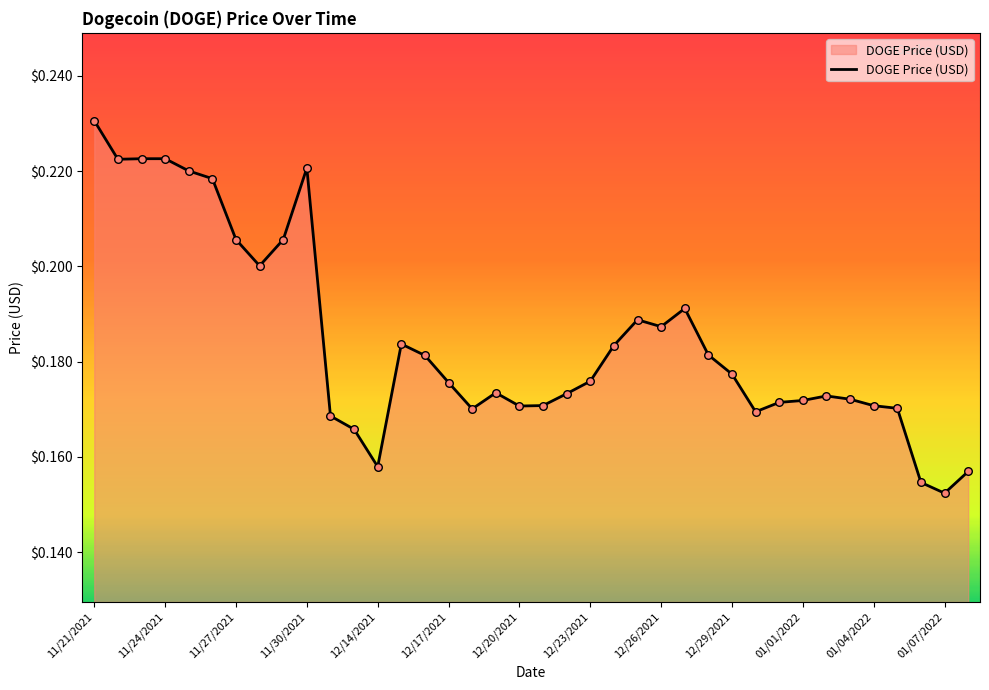

Does the chart have visible grid lines?

No